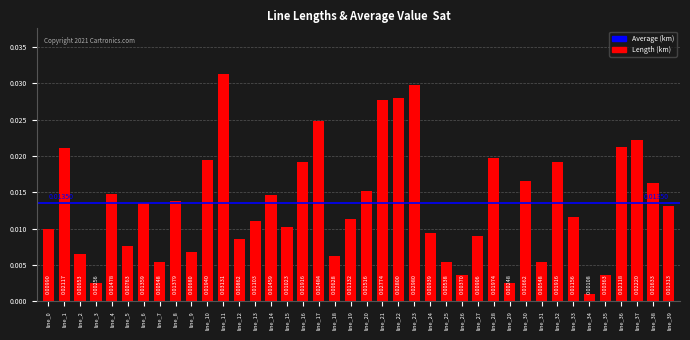

Which has a higher value, line_6 or line_20?

line_20